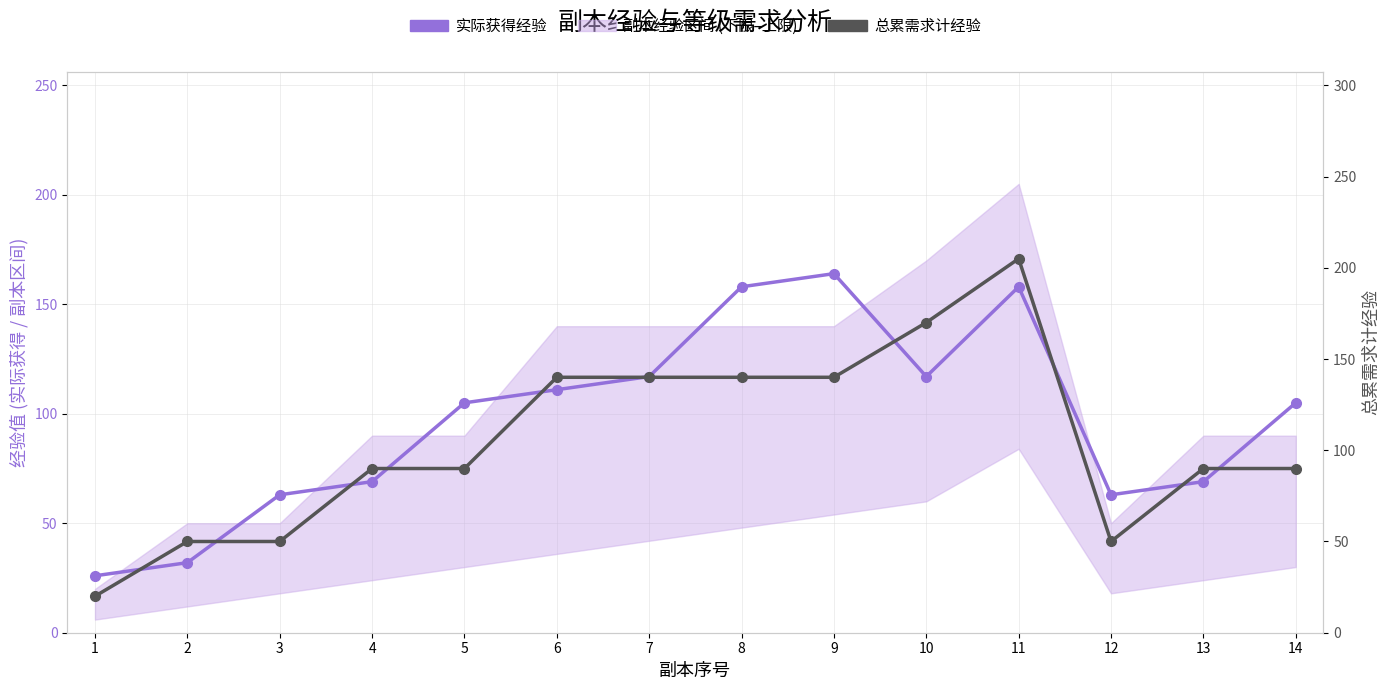

At which category does 实际获得经验 reach its first local valley?

10